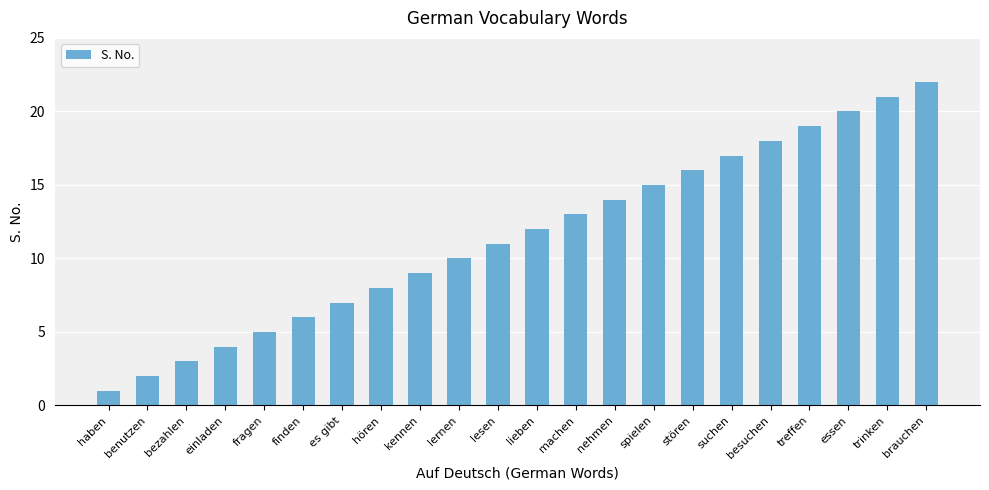

Reading left to right, transcribe all the data shown in this chart.

haben=1	benutzen=2	bezahlen=3	einladen=4	fragen=5	finden=6	es gibt=7	hören=8	kennen=9	lernen=10	lesen=11	lieben=12	machen=13	nehmen=14	spielen=15	stören=16	suchen=17	besuchen=18	treffen=19	essen=20	trinken=21	brauchen=22